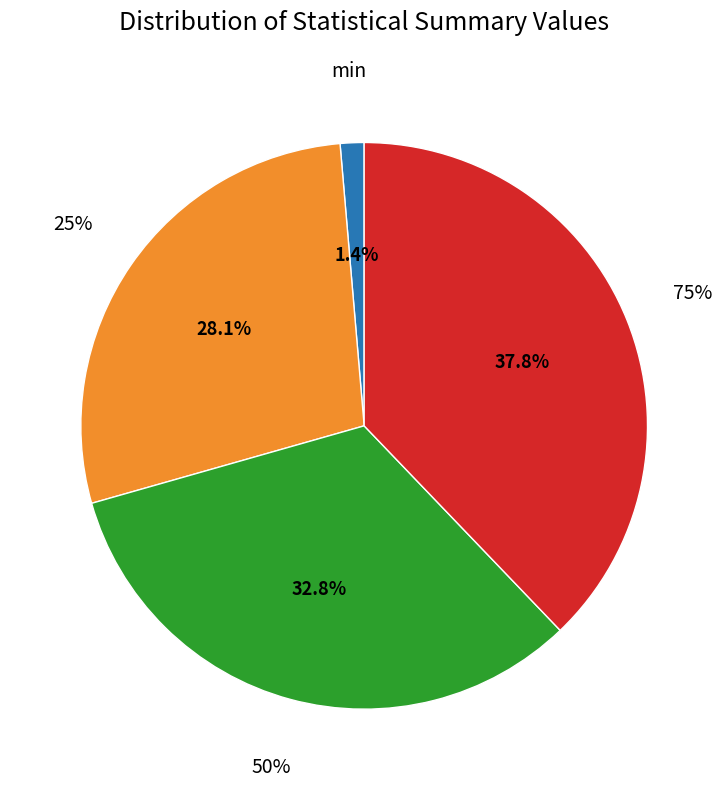

Is it true that 75% is 1% of the pie?

False